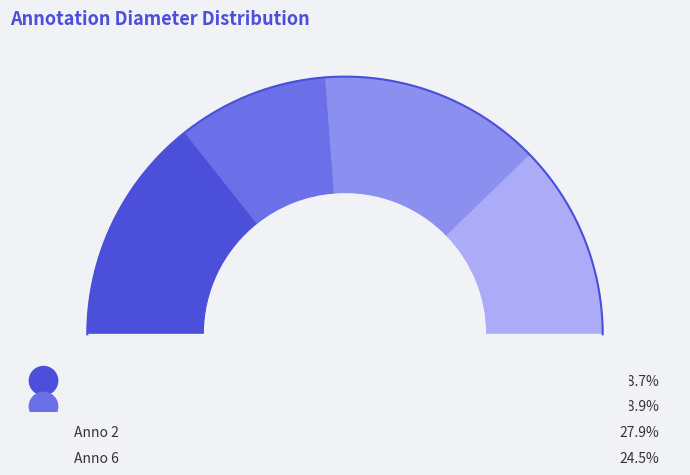

Rank the categories by value from highest to lowest.

0, 2, 6, 1